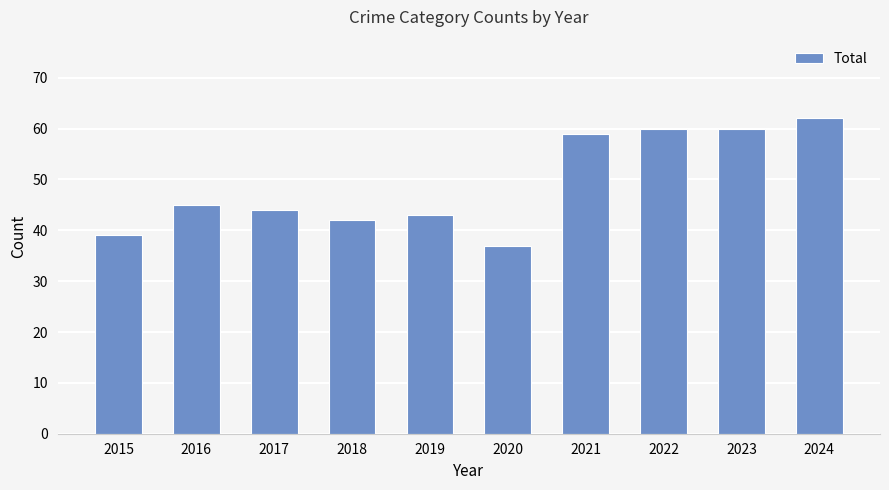

Is it true that the value at 2019 is 13?

False